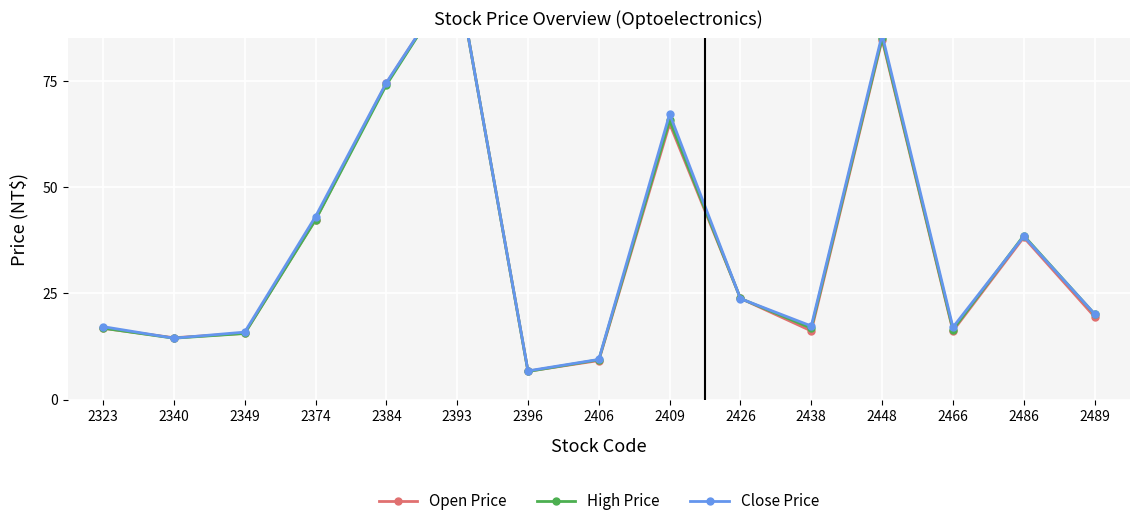

What is the sum of all Open Price values?

542.9